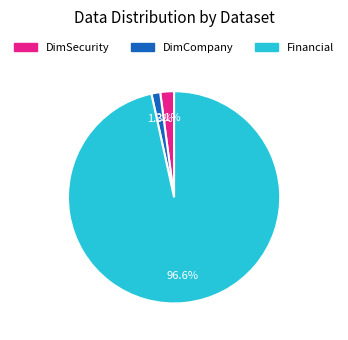

Combined, what portion of the pie is DimCompany and DimSecurity?

3.4%